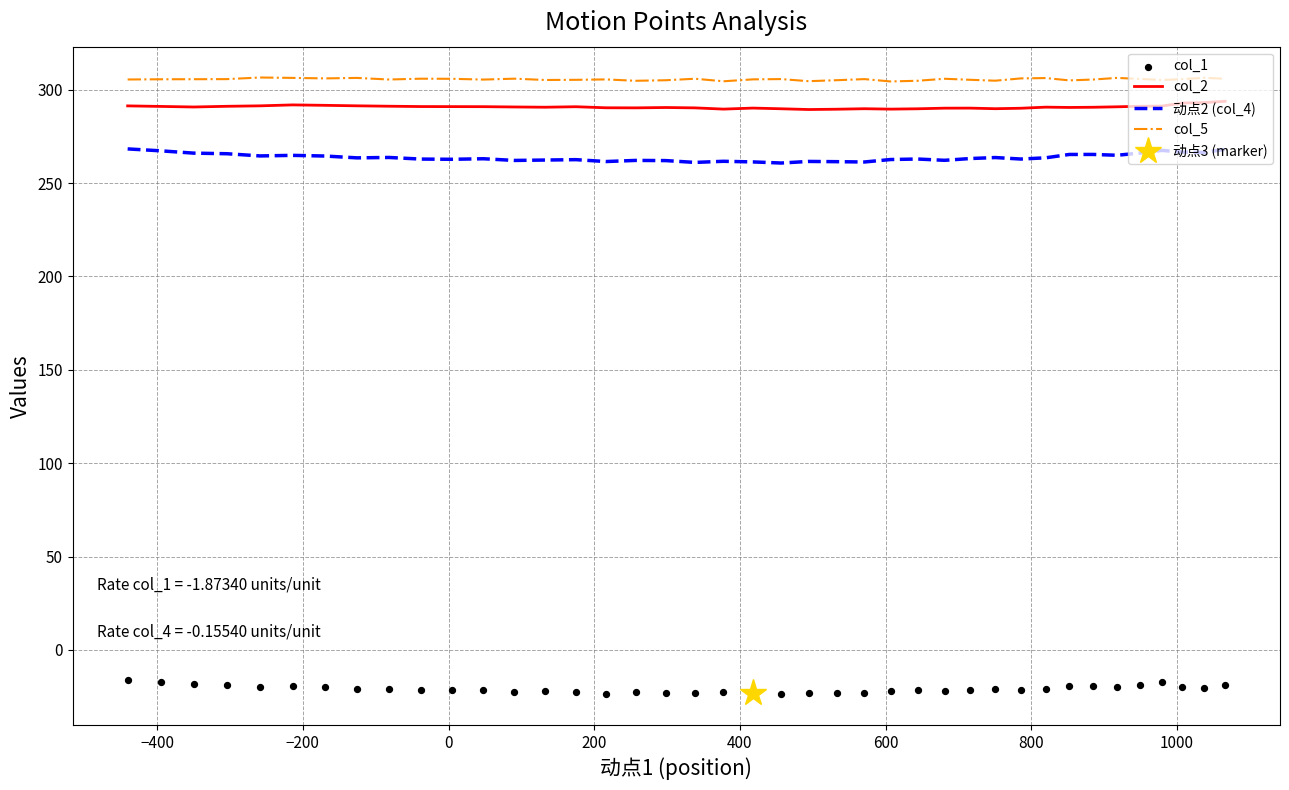

At how many categories does at least one series exceed 162?

40